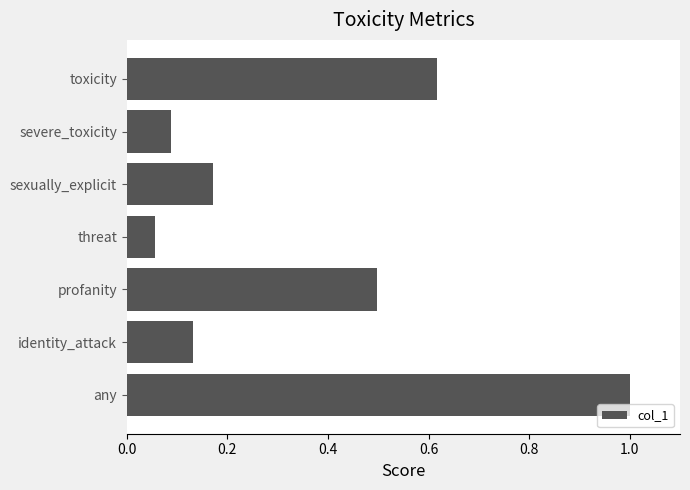

How many bars are there in total?

7